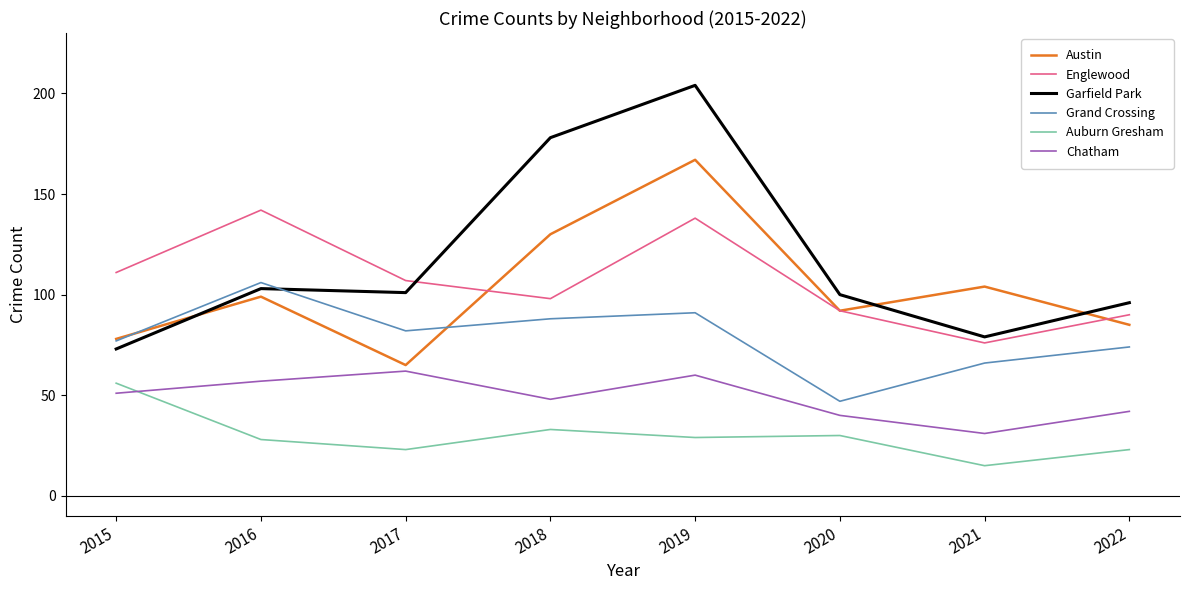

Which label corresponds to the largest value in the chart?

2019